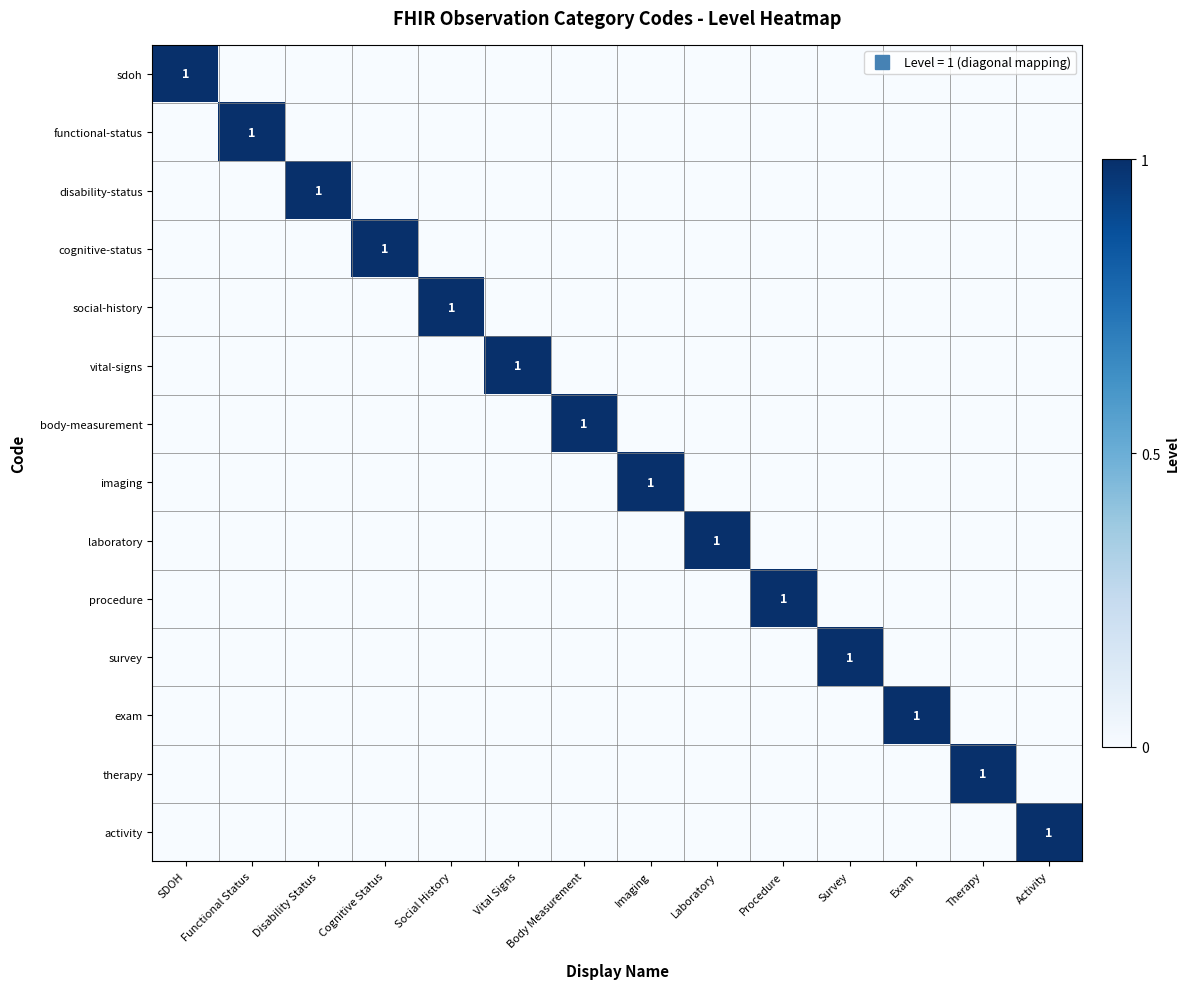

Where is disability-status nearest to the value 0?

SDOH